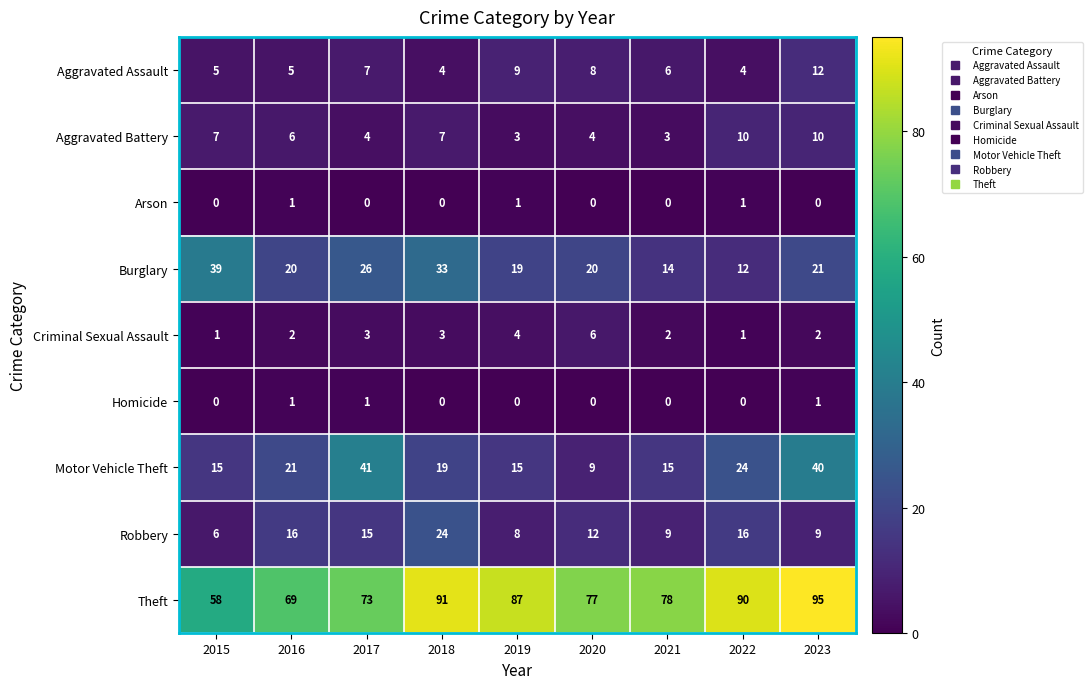

Is the value of Aggravated Assault at 2020 greater than the value of Homicide at 2023?

Yes